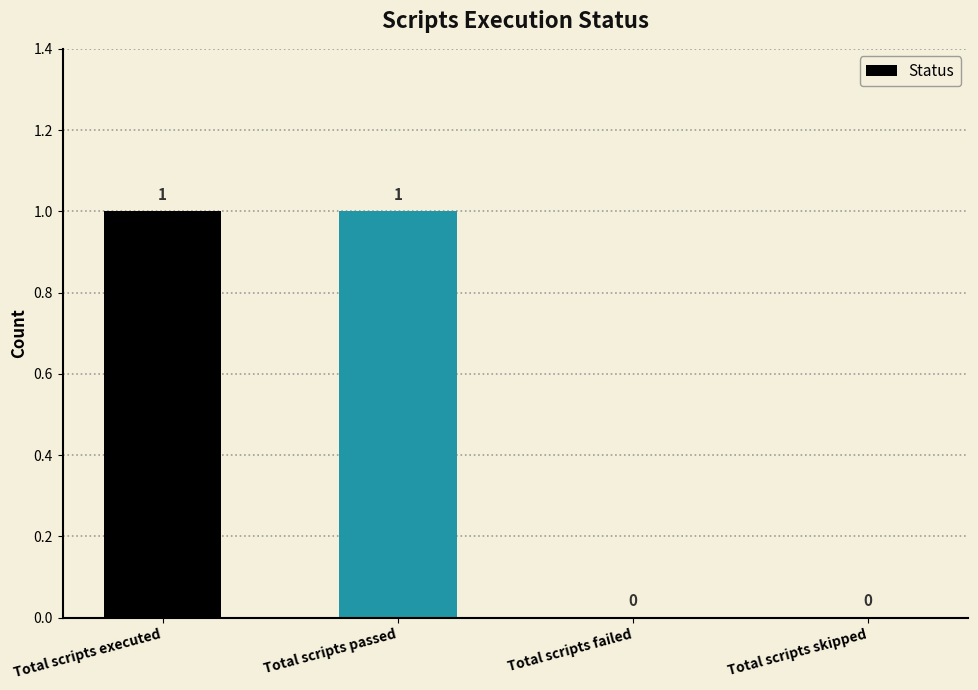

How many data points does each series have?

4